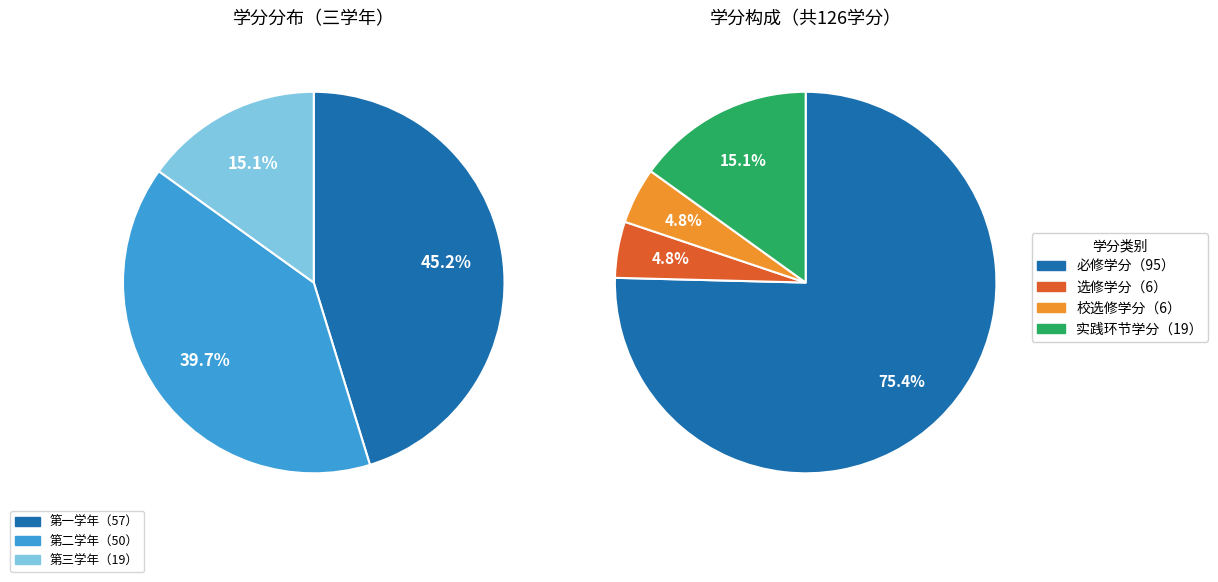

What percentage is NOT represented by 第二学年?

60.3%